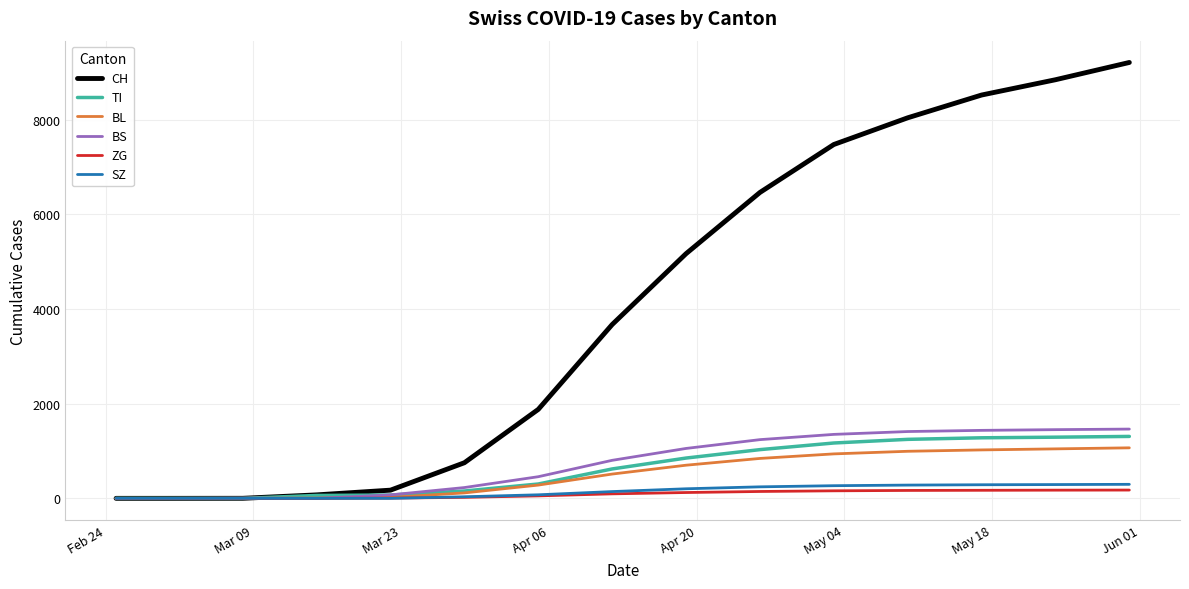

What is the greatest value displayed?

9207